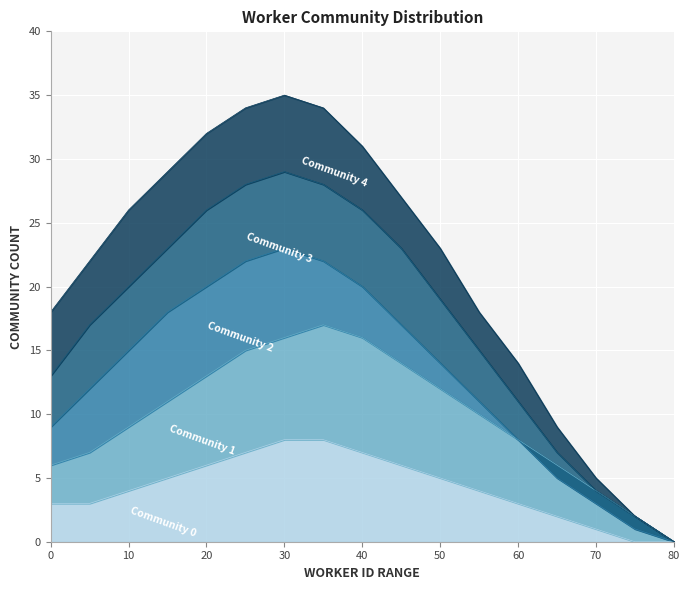

Between 40 and 45, which series saw the biggest shift?

Community 4